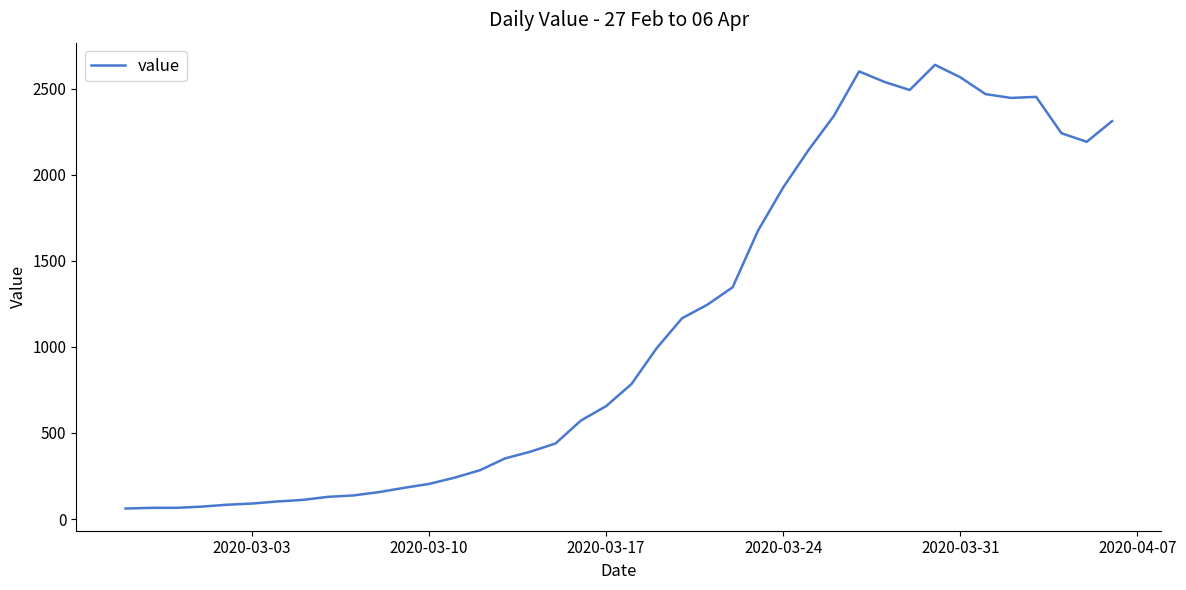

What is the sum of all values?

44951